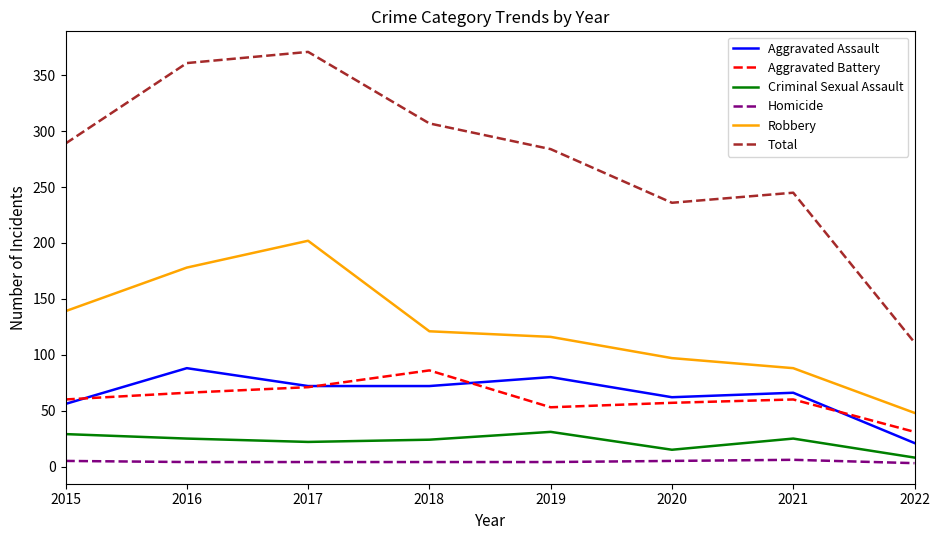

How many interior local peaks does the Aggravated Assault series have?

3